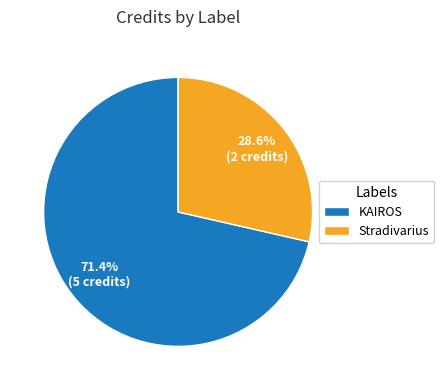

Which slice is the smallest?

Stradivarius